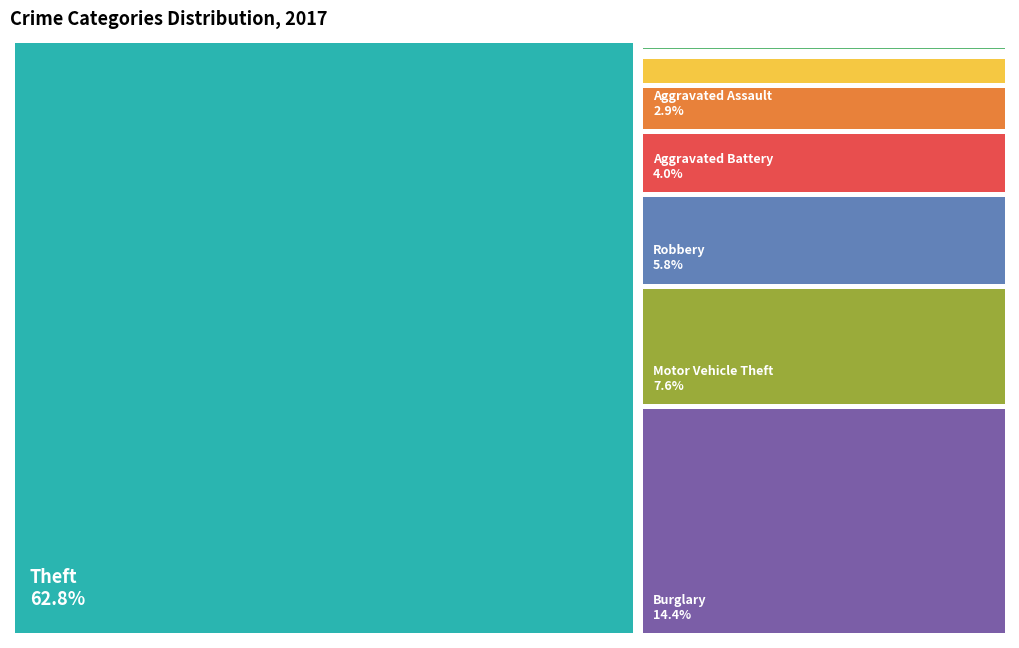

Is the sum of Burglary and Motor Vehicle Theft greater than half?

No